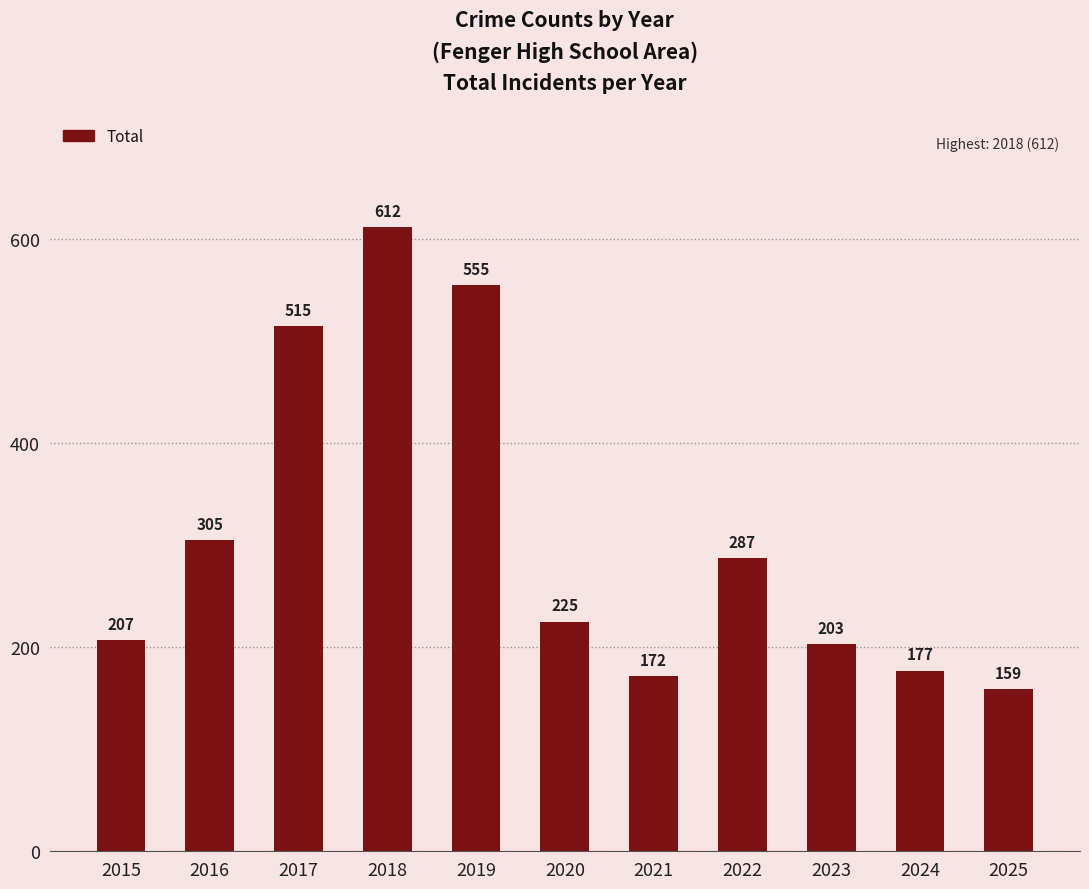

At which label does the data first exceed 225?

2016